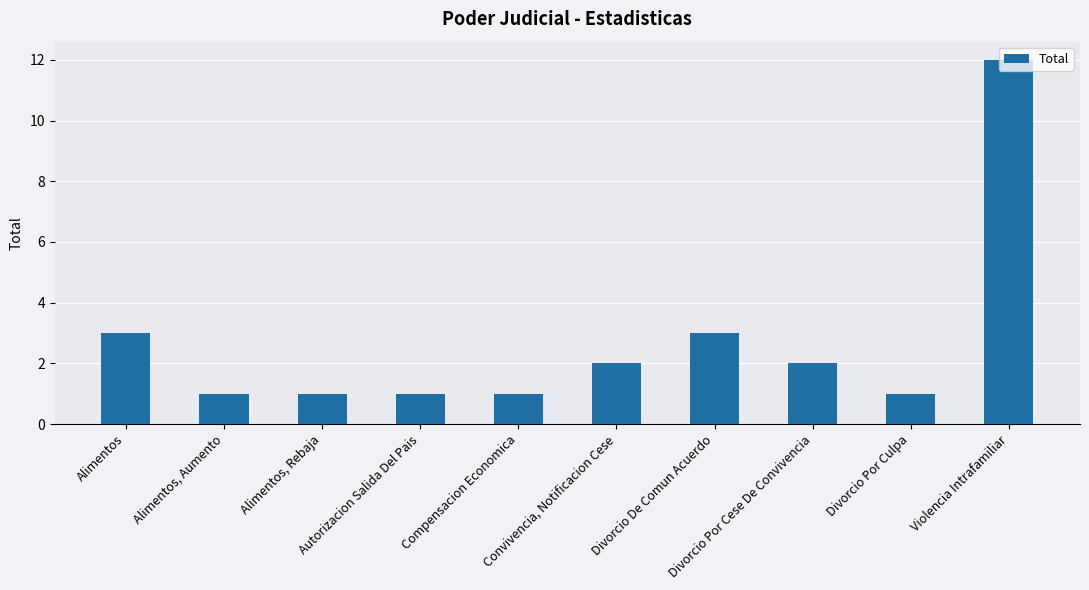

What is the sum of all values?

27